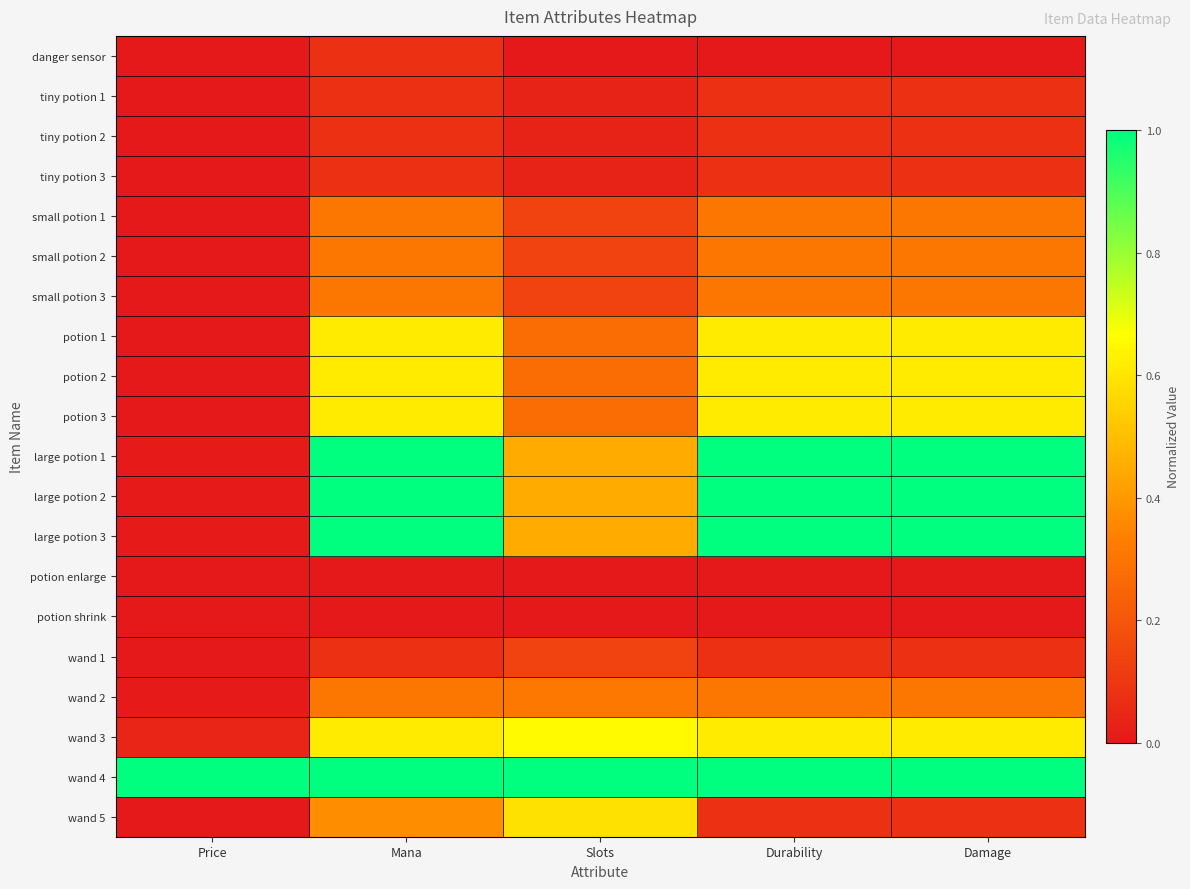

Reading left to right, transcribe all the data shown in this chart.

danger sensor: Price=0.0	Mana=0.1	Slots=0.0	Durability=0.0	Damage=0.0
tiny potion 1: Price=0.0	Mana=0.1	Slots=0.0	Durability=0.1	Damage=0.1
tiny potion 2: Price=0.0	Mana=0.1	Slots=0.0	Durability=0.1	Damage=0.1
tiny potion 3: Price=0.0	Mana=0.1	Slots=0.0	Durability=0.1	Damage=0.1
small potion 1: Price=0.0	Mana=0.3	Slots=0.1	Durability=0.3	Damage=0.3
small potion 2: Price=0.0	Mana=0.3	Slots=0.1	Durability=0.3	Damage=0.3
small potion 3: Price=0.0	Mana=0.3	Slots=0.1	Durability=0.3	Damage=0.3
potion 1: Price=0.0	Mana=0.6	Slots=0.3	Durability=0.6	Damage=0.6
potion 2: Price=0.0	Mana=0.6	Slots=0.3	Durability=0.6	Damage=0.6
potion 3: Price=0.0	Mana=0.6	Slots=0.3	Durability=0.6	Damage=0.6
large potion 1: Price=0.0	Mana=1.0	Slots=0.4	Durability=1.0	Damage=1.0
large potion 2: Price=0.0	Mana=1.0	Slots=0.4	Durability=1.0	Damage=1.0
large potion 3: Price=0.0	Mana=1.0	Slots=0.4	Durability=1.0	Damage=1.0
potion enlarge: Price=0.0	Mana=0.0	Slots=0.0	Durability=0.0	Damage=0.0
potion shrink: Price=0.0	Mana=0.0	Slots=0.0	Durability=0.0	Damage=0.0
wand 1: Price=0.0	Mana=0.1	Slots=0.1	Durability=0.1	Damage=0.1
wand 2: Price=0.0	Mana=0.3	Slots=0.3	Durability=0.3	Damage=0.3
wand 3: Price=0.0	Mana=0.6	Slots=0.7	Durability=0.6	Damage=0.6
wand 4: Price=1.0	Mana=1.0	Slots=1.0	Durability=1.0	Damage=1.0
wand 5: Price=0.0	Mana=0.4	Slots=0.6	Durability=0.1	Damage=0.1